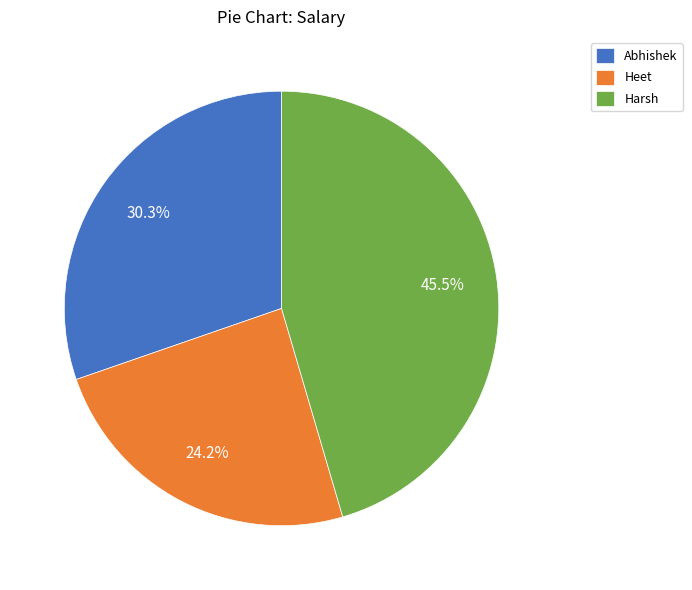

Approximately how many times larger is the value at Harsh compared to Heet?

1.9